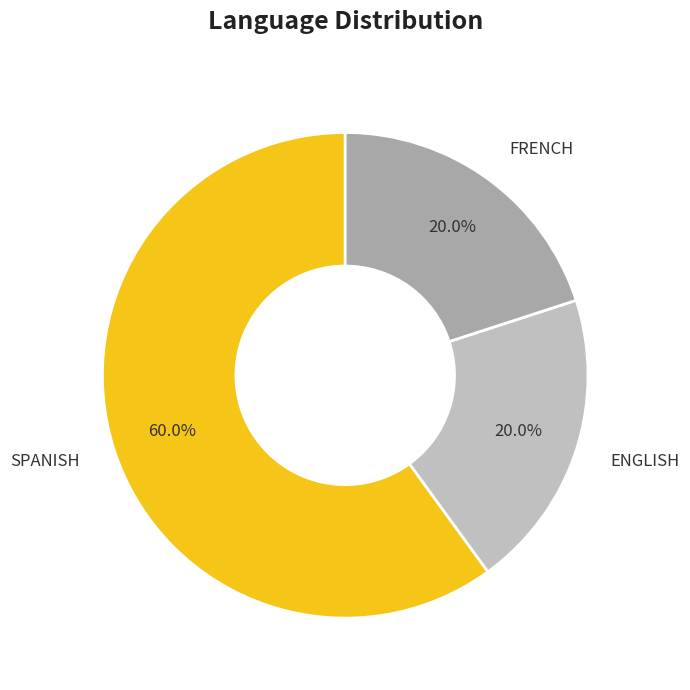

Do FRENCH and ENGLISH together represent more than half of the pie?

No